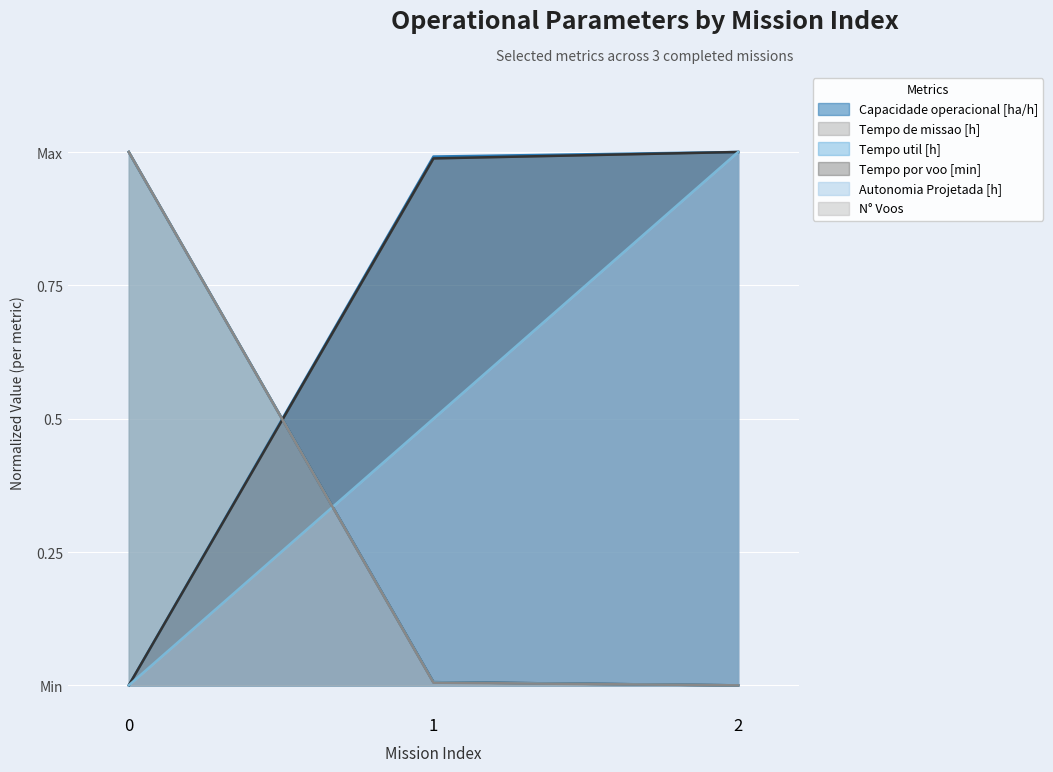

List the labels in order of Capacidade operacional [ha/h] value, smallest first.

0, 1, 2